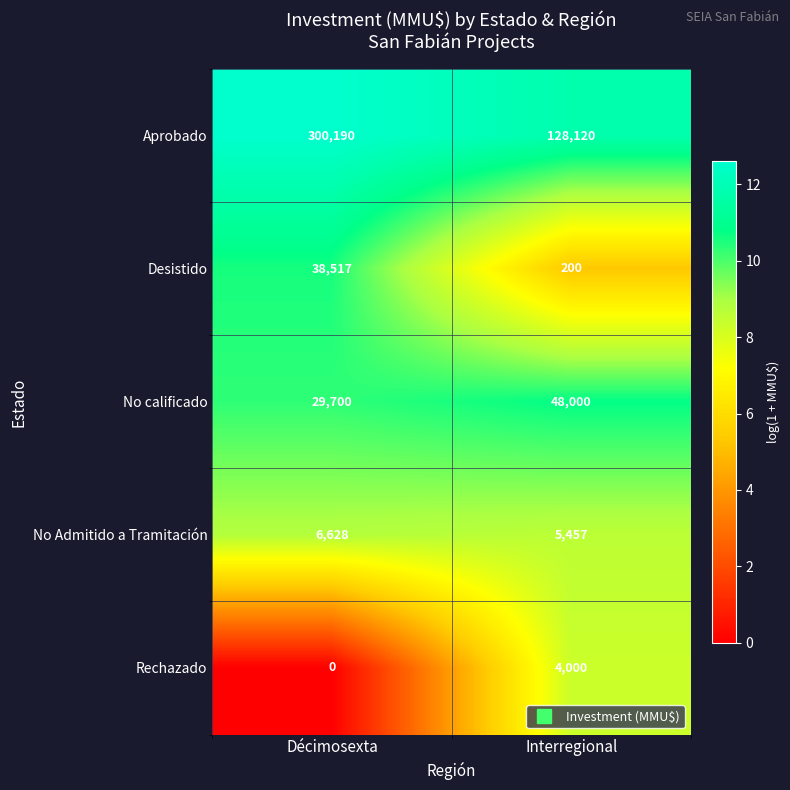

Which label corresponds to the largest value in the chart?

Décimosexta